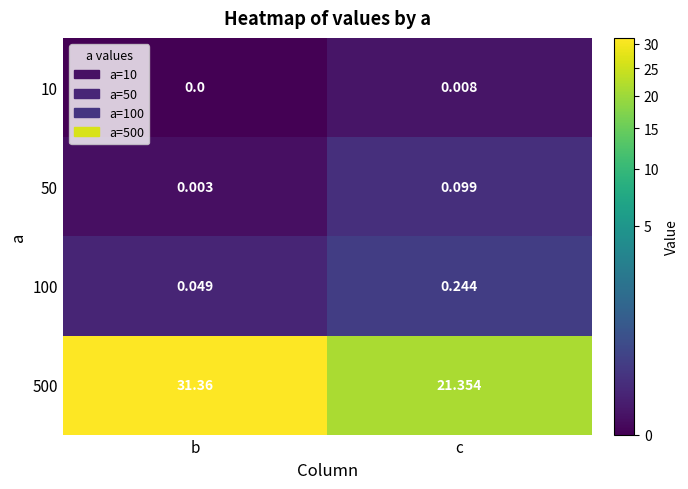

What is the difference between the highest and lowest values at b?

31.4